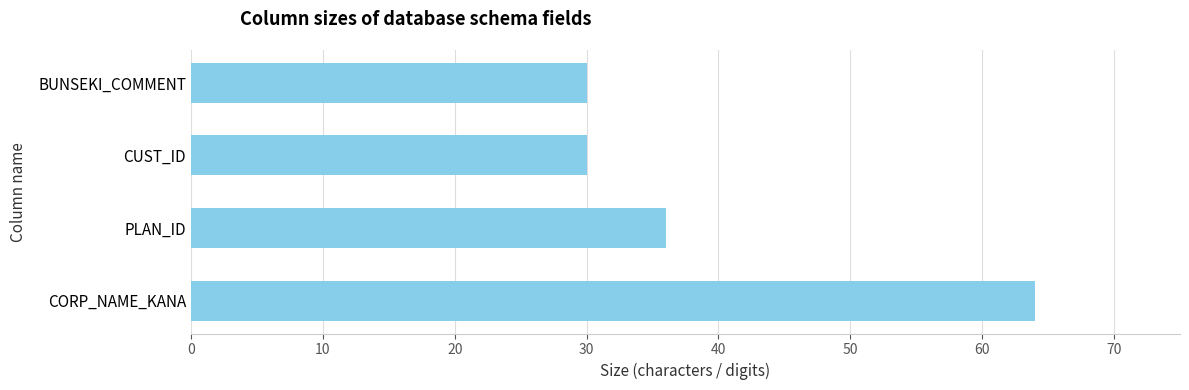

What is the difference between the values at BUNSEKI_COMMENT and PLAN_ID?

6